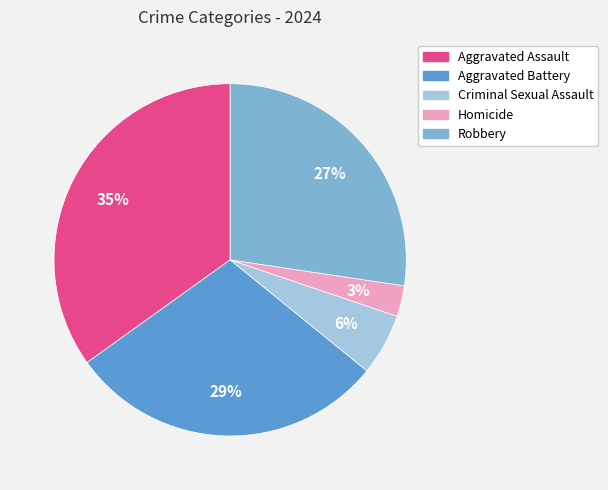

How many segments does this pie chart have?

5